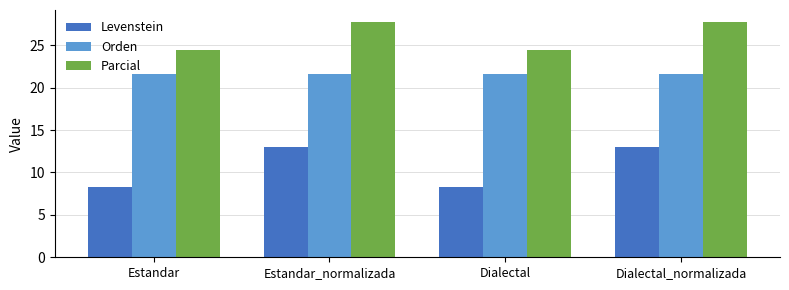

The value of Parcial at Estandar is 24.4. True or false?

True